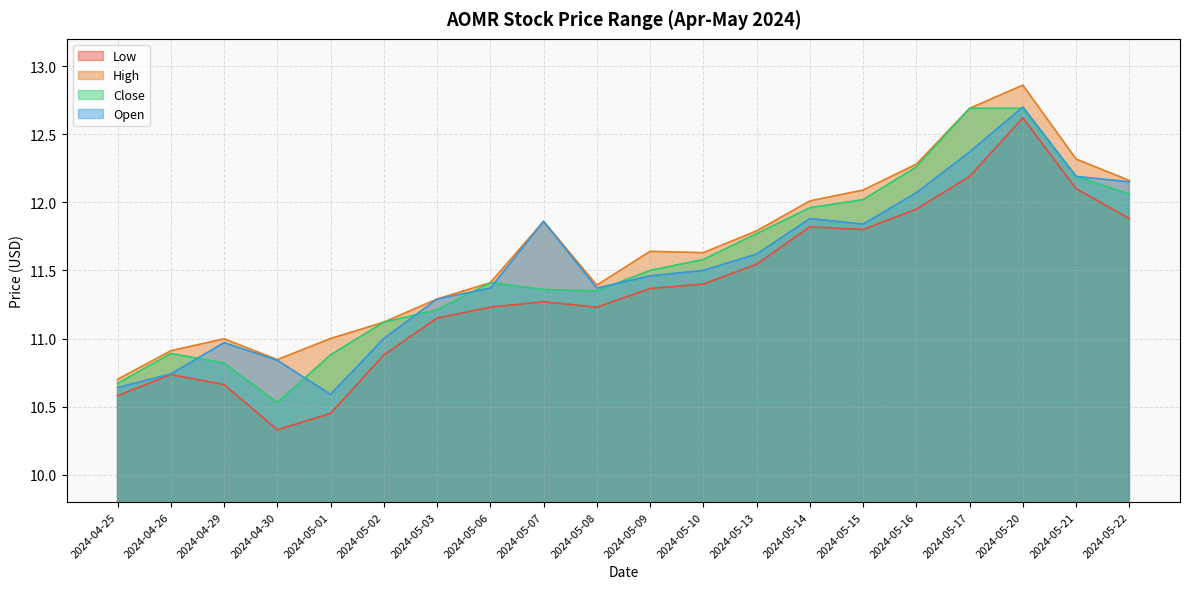

True or false: Close has a value of 18.1 at 2024-04-29.

False